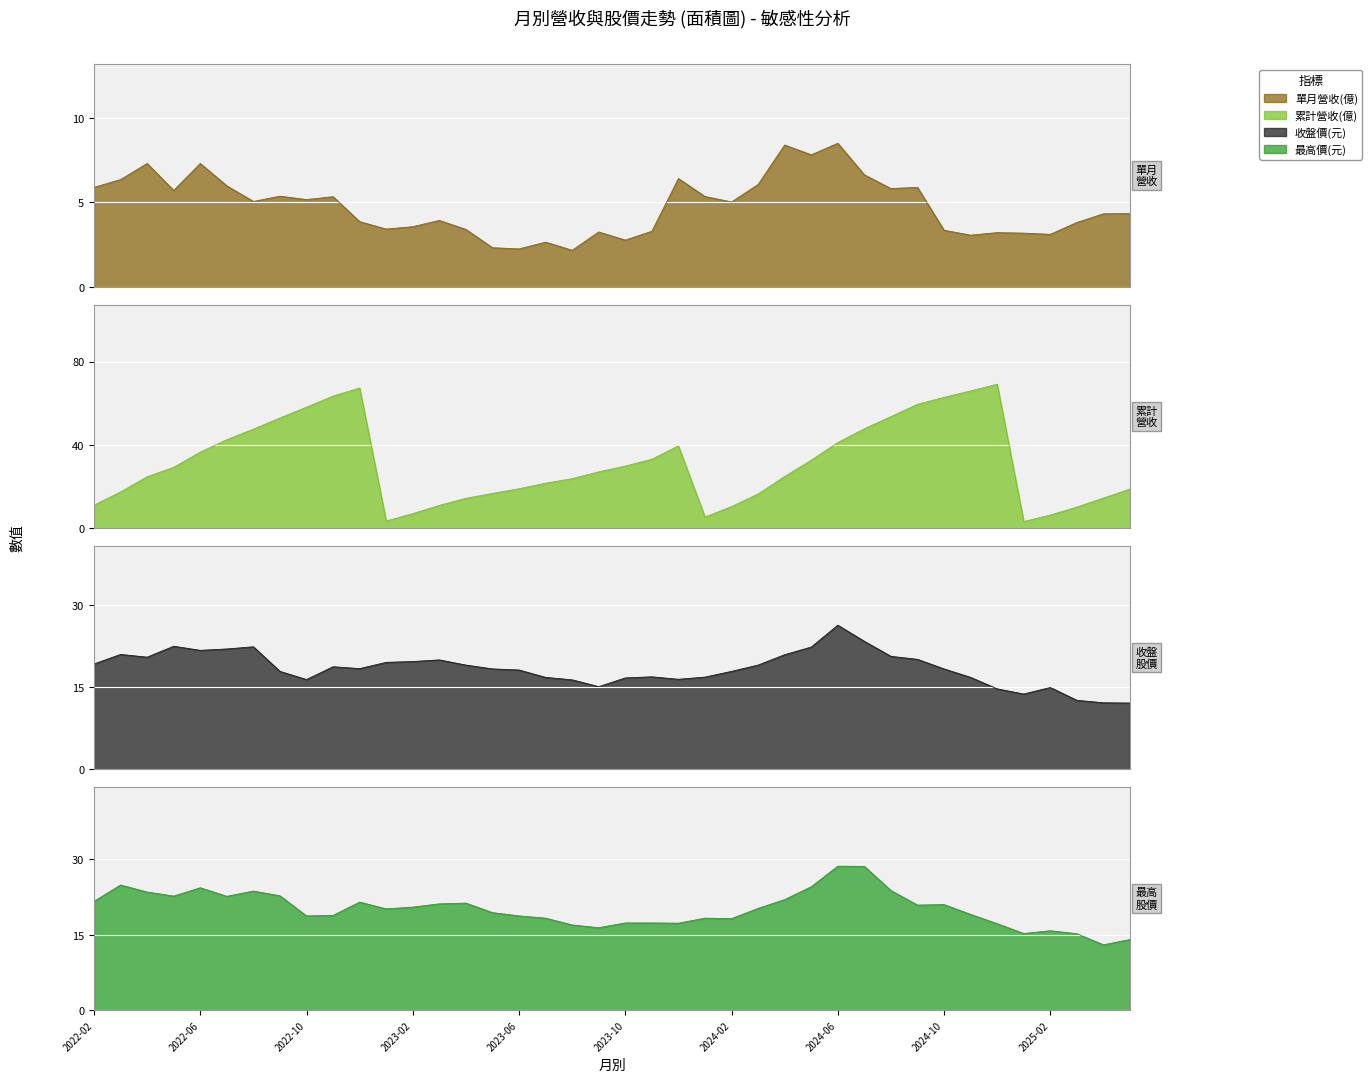

What are all the series names shown in the legend?

單月營收(億), 累計營收(億), 收盤價(元), 最高價(元)